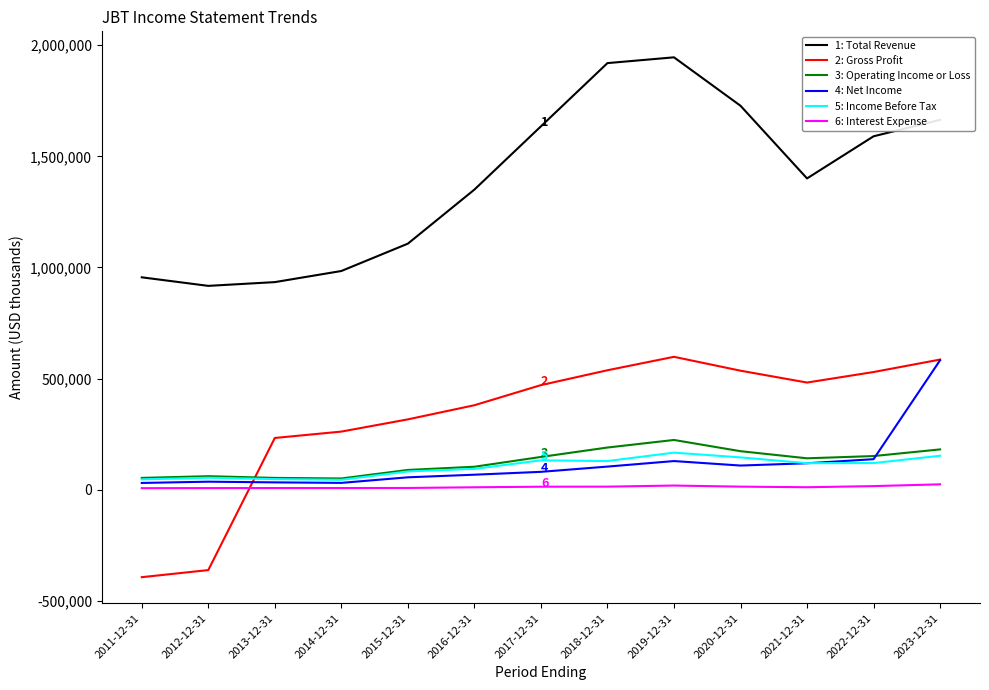

What is the greatest value displayed?

1945700